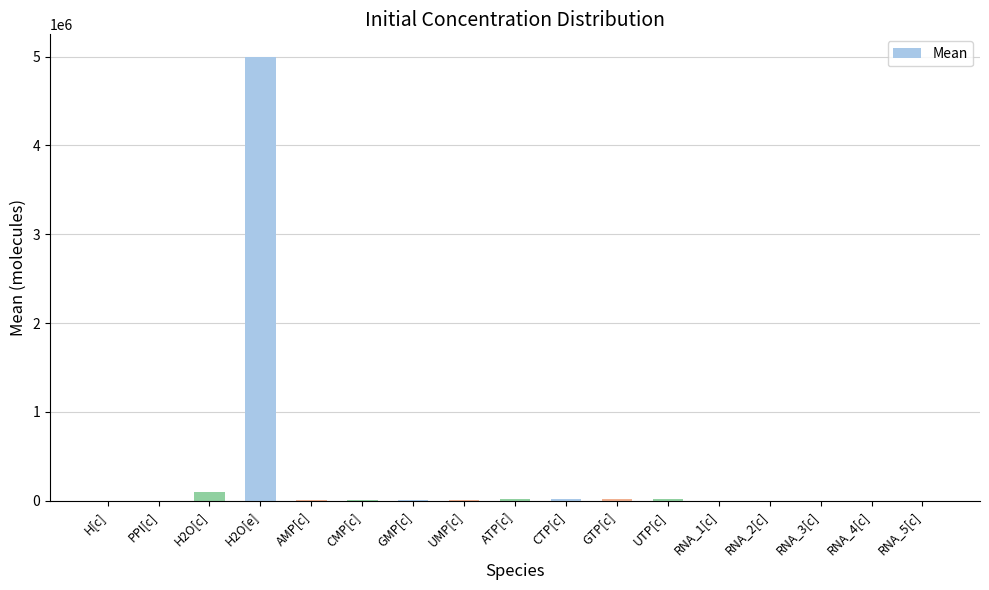

What is the change in value from RNA_4[c] to RNA_5[c]?

+100